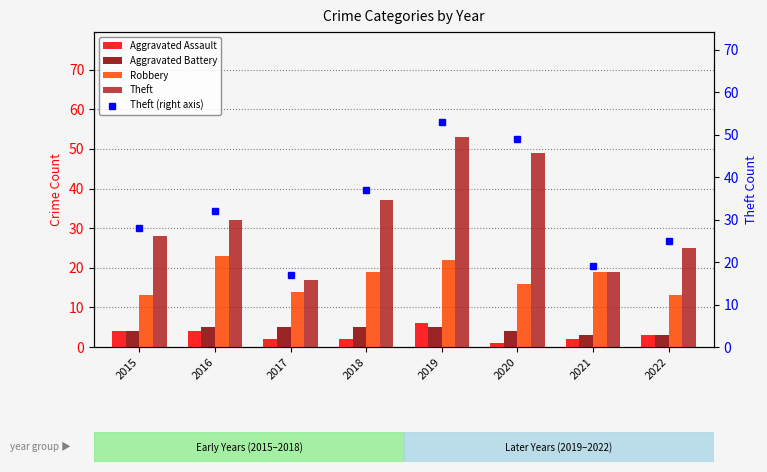

What is the value of the Robbery bar at the 4th from the left?

19